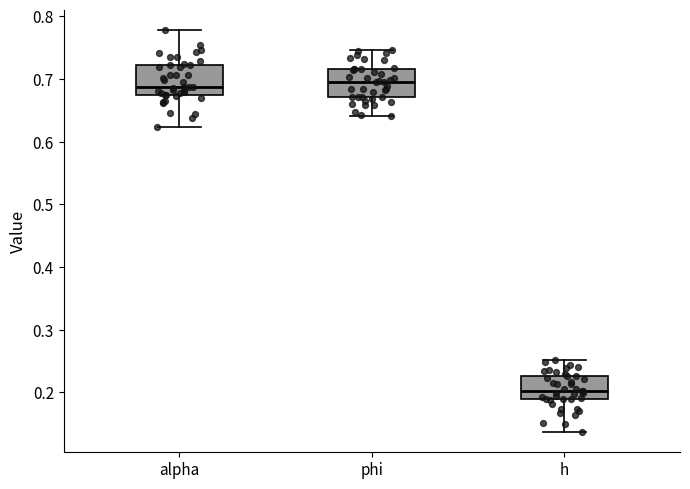

Reading left to right, read every box against the y-axis: the position of its median line, the range the box covers, and the ends of its whiskers. The values are not printed on the chart, so give them approximately, as read against the axis.

alpha: median 0.69, box 0.67 to 0.72, whiskers 0.62 to 0.78
phi: median 0.70, box 0.67 to 0.72, whiskers 0.64 to 0.75
h: median 0.20, box 0.19 to 0.23, whiskers 0.14 to 0.25